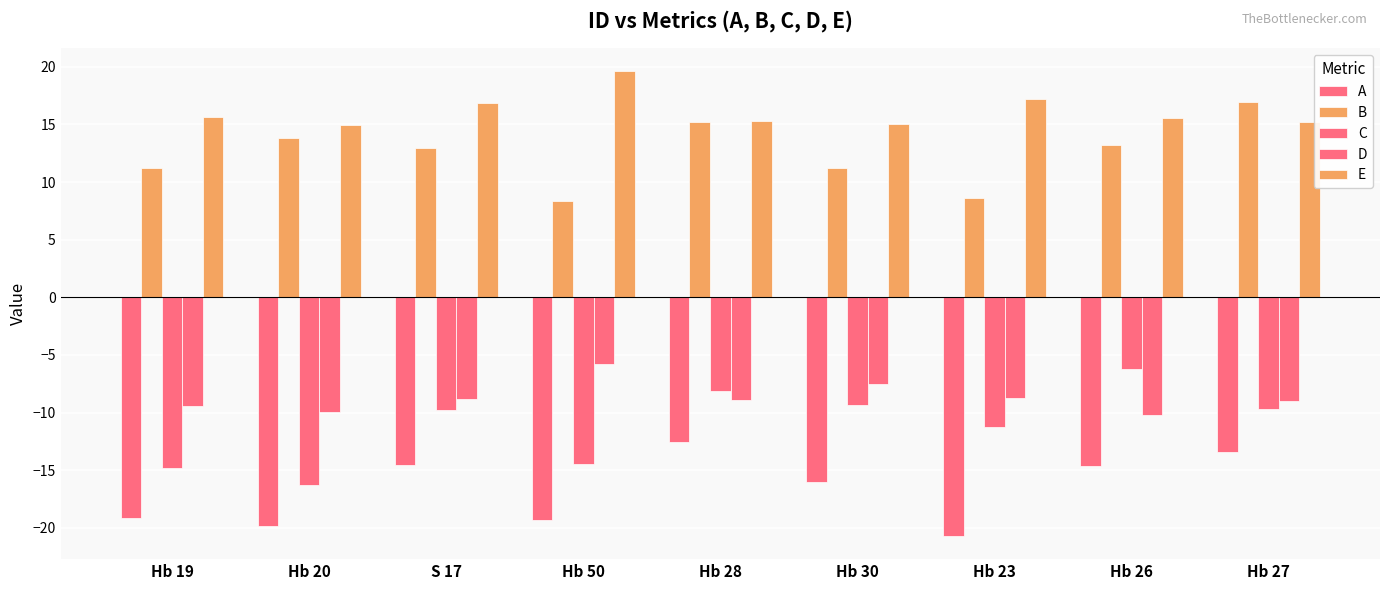

How many bars are there in each group?

5